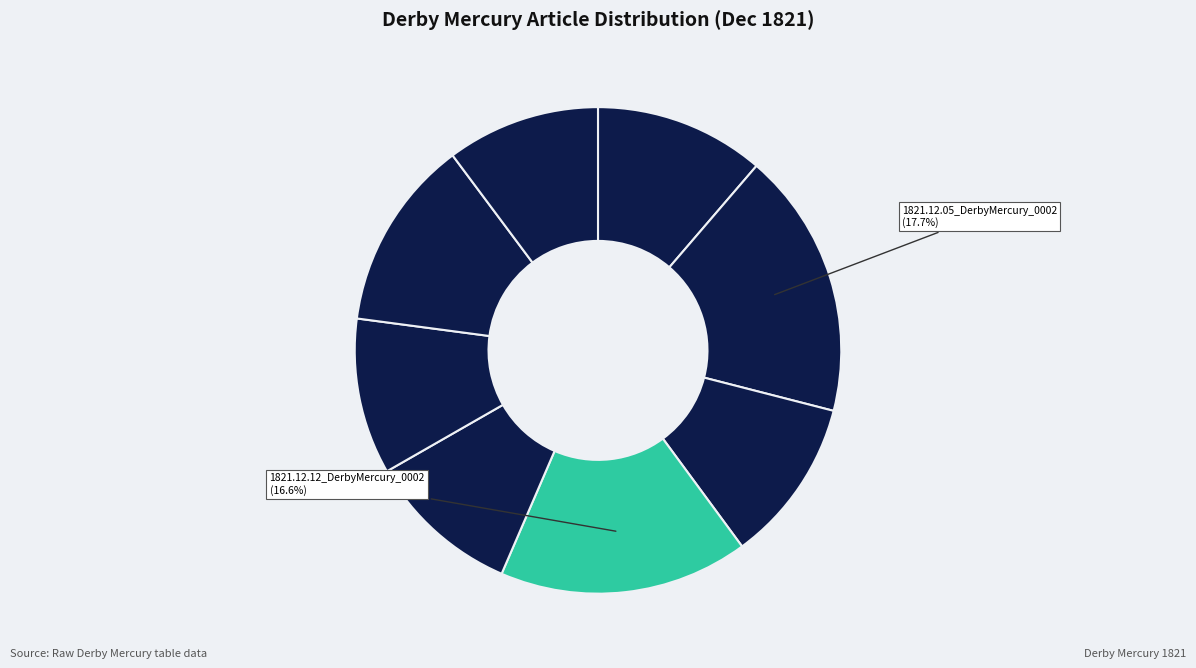

What is the smallest slice in the pie chart?

1821.12.26_DerbyMercury_0003